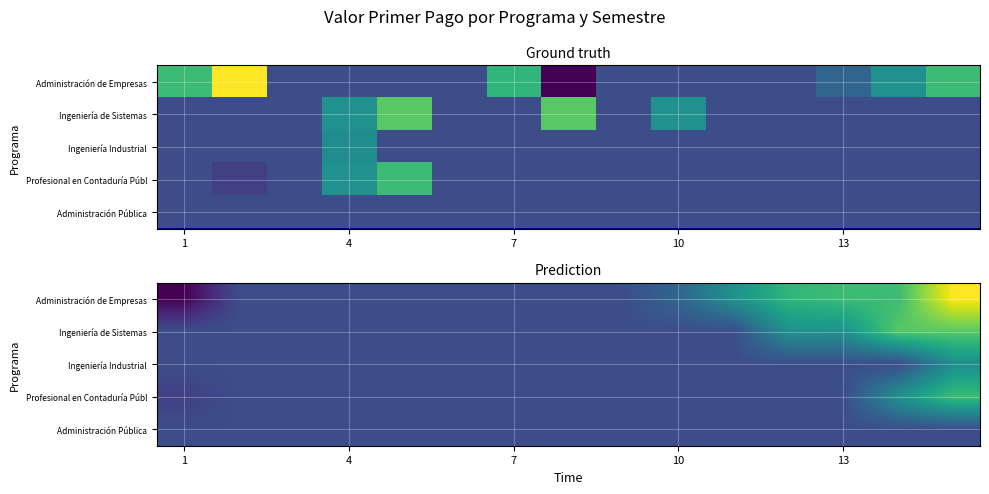

What is the sum of the Ingeniería de Sistemas values at 7 and 4?

156172